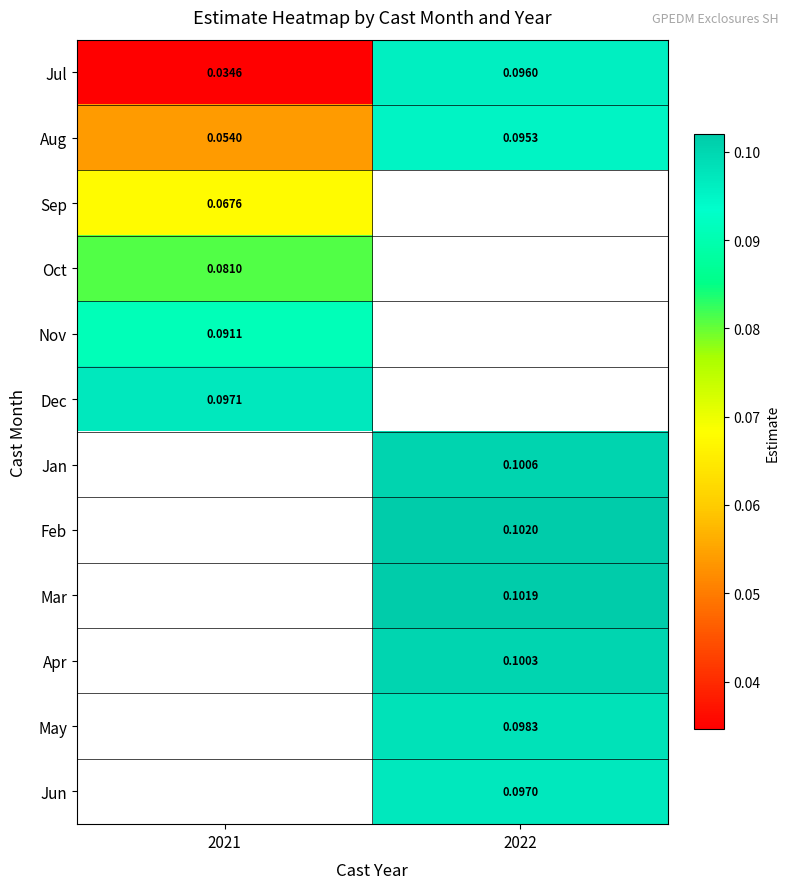

The Jul series shows 0.1 at 2022. True or false?

True